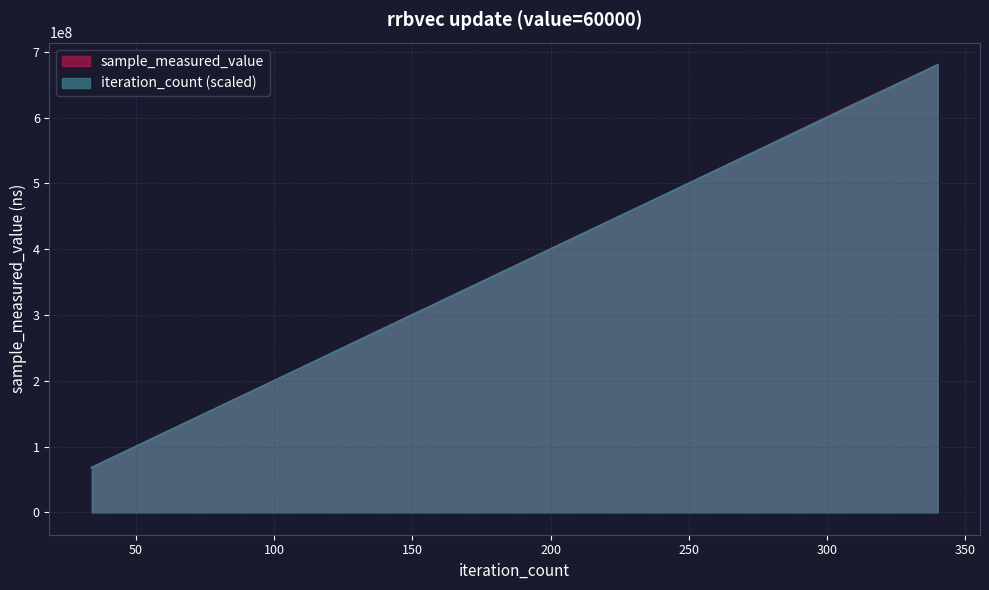

Rank the categories by sample_measured_value value from highest to lowest.

340, 306, 272, 238, 204, 170, 136, 102, 68, 34